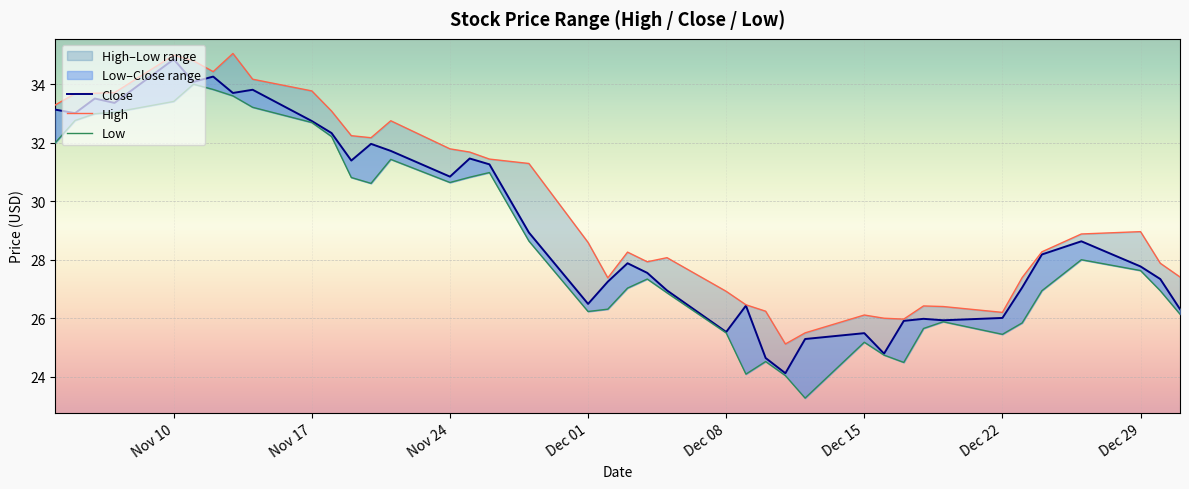

What is the maximum value for Close?

34.9